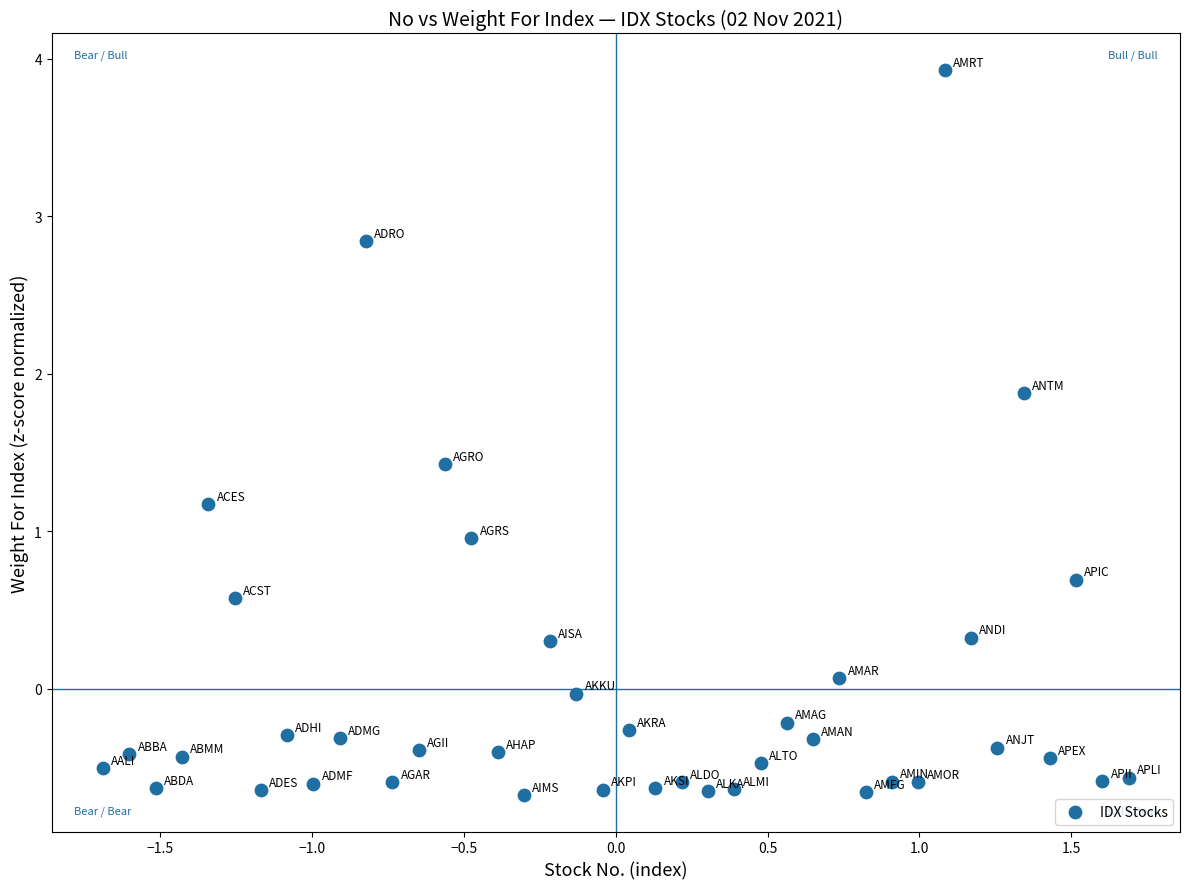

What is the range of X values (max minus min)?

3.4